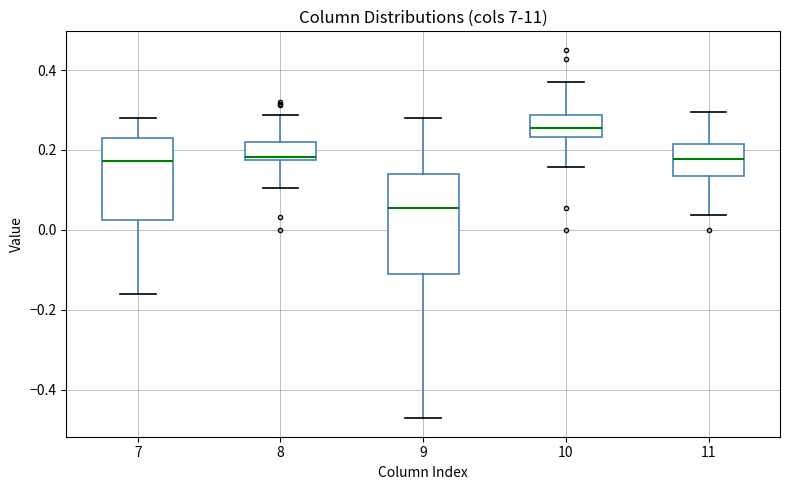

Reading left to right, read every box against the y-axis: the position of its median line, the range the box covers, and the ends of its whiskers. The values are not printed on the chart, so give them approximately, as read against the axis.

7: median 0.18, box 0.02 to 0.24, whiskers -0.16 to 0.28
8: median 0.18 (just above the box's lower edge), box 0.18 to 0.22, whiskers 0.10 to 0.28
9: median 0.06, box -0.12 to 0.14, whiskers -0.48 to 0.28
10: median 0.26, box 0.24 to 0.28, whiskers 0.16 to 0.38
11: median 0.18, box 0.14 to 0.22, whiskers 0.04 to 0.30